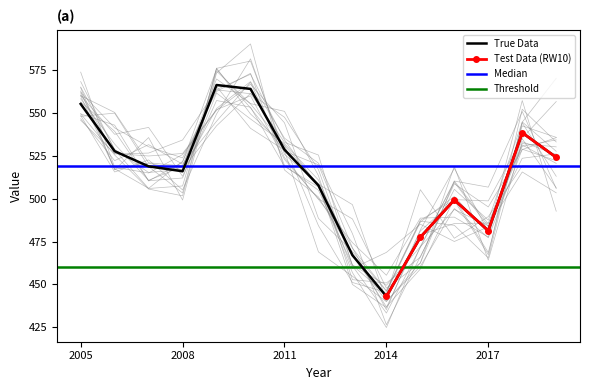

Where is the data nearest to the value 504?

2012-06-15